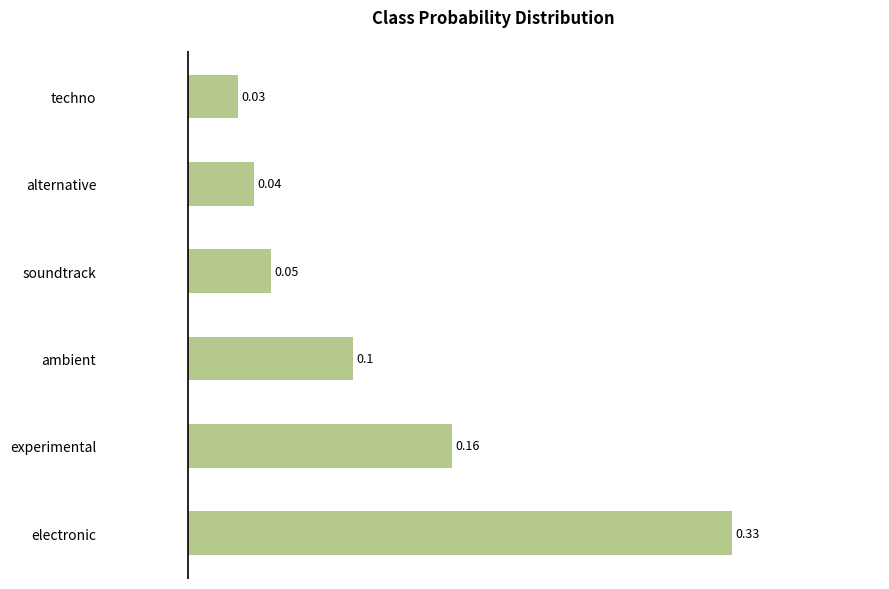

List the labels in order of value, largest first.

electronic, experimental, ambient, soundtrack, alternative, techno